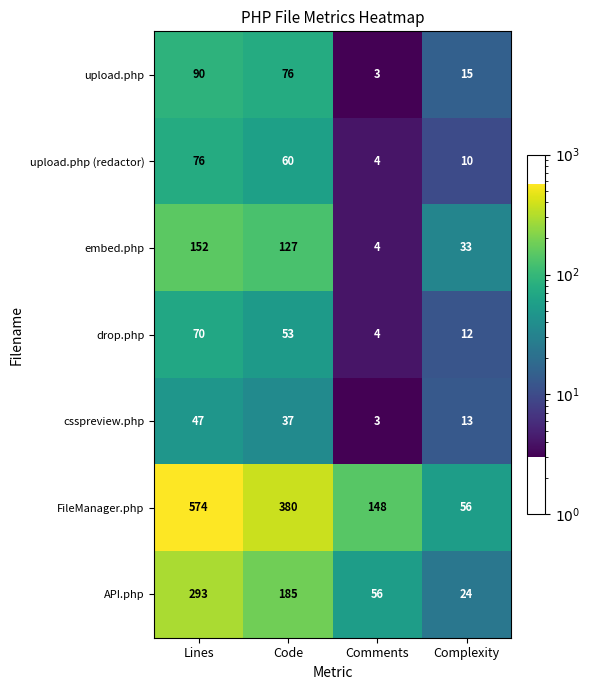

Which category has the lowest value across all series?

Comments